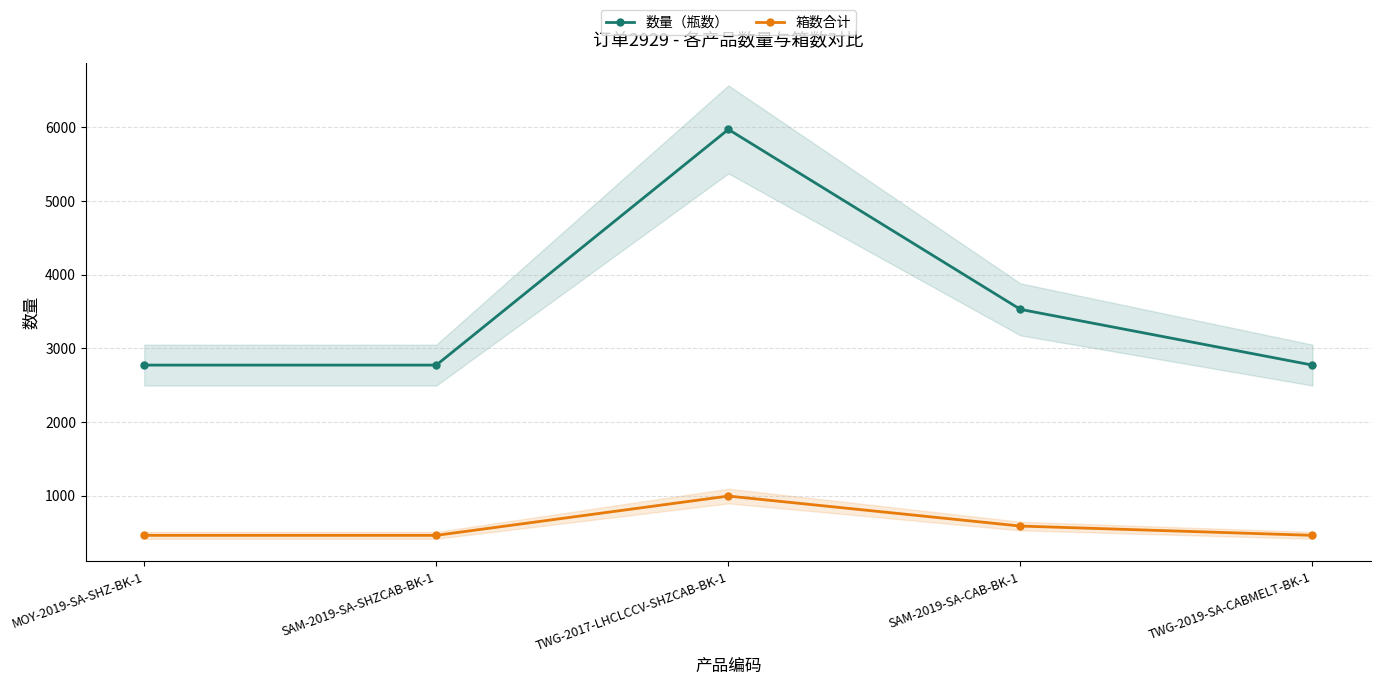

Where is the first local maximum for 数量（瓶数）?

TWG-2017-LHCLCCV-SHZCAB-BK-1